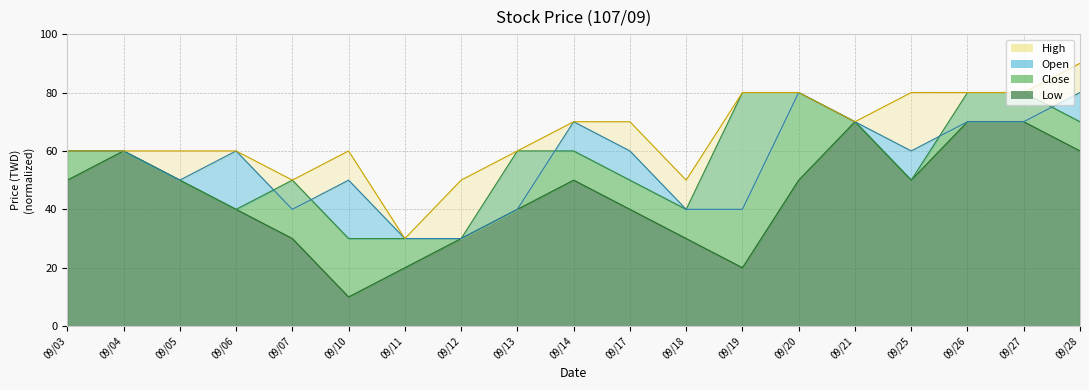

What is the value of the High point at the 19th from the left?

90.0